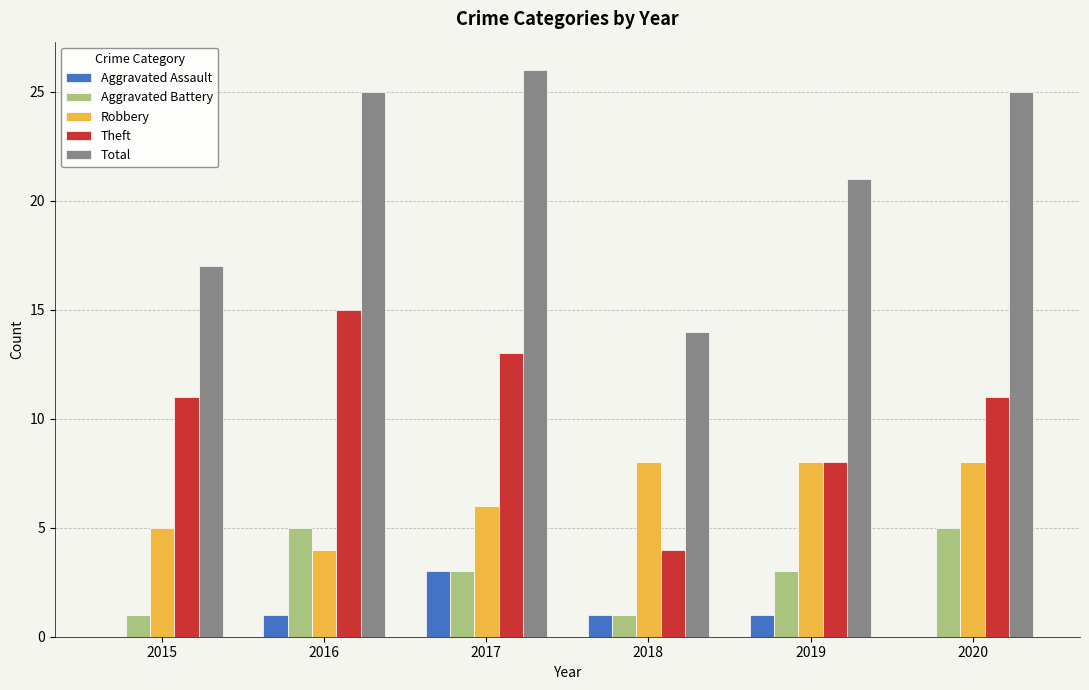

How many distinct data groups are displayed?

5